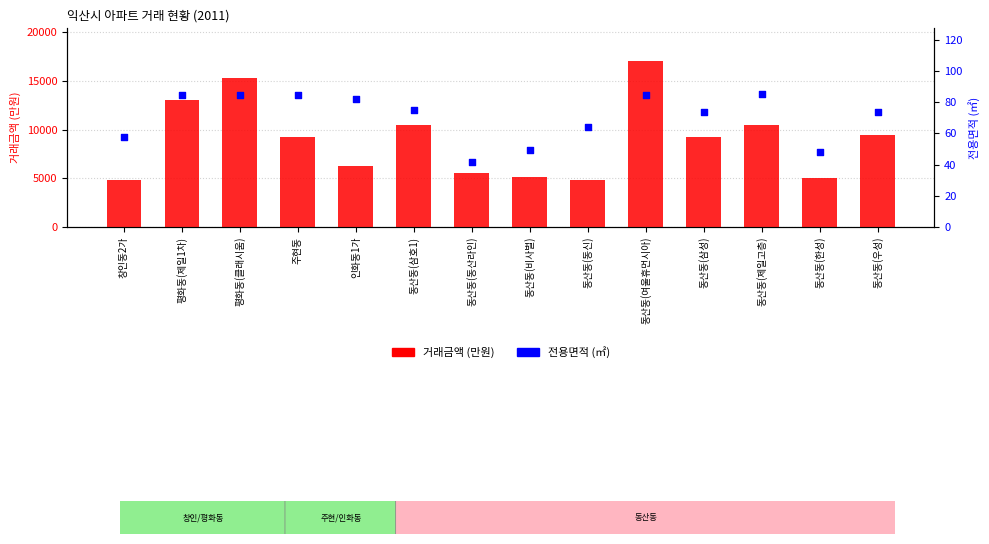

Which series has the largest total across all categories?

거래금액